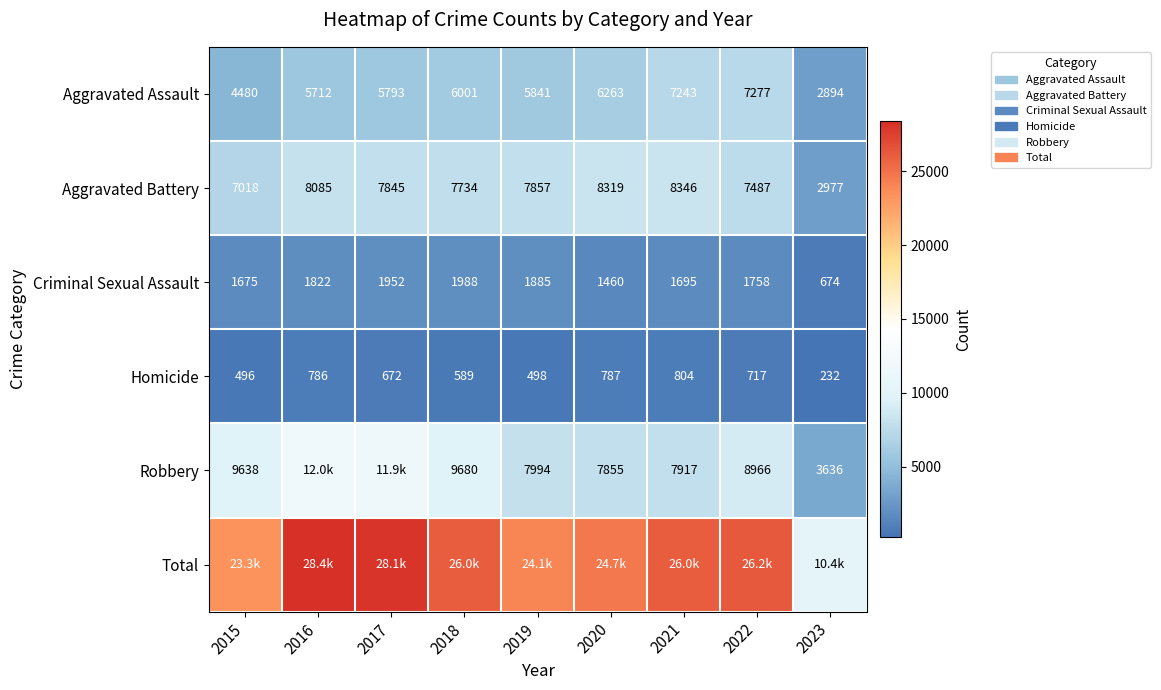

Is it true that Homicide equals 782 at 2015?

False